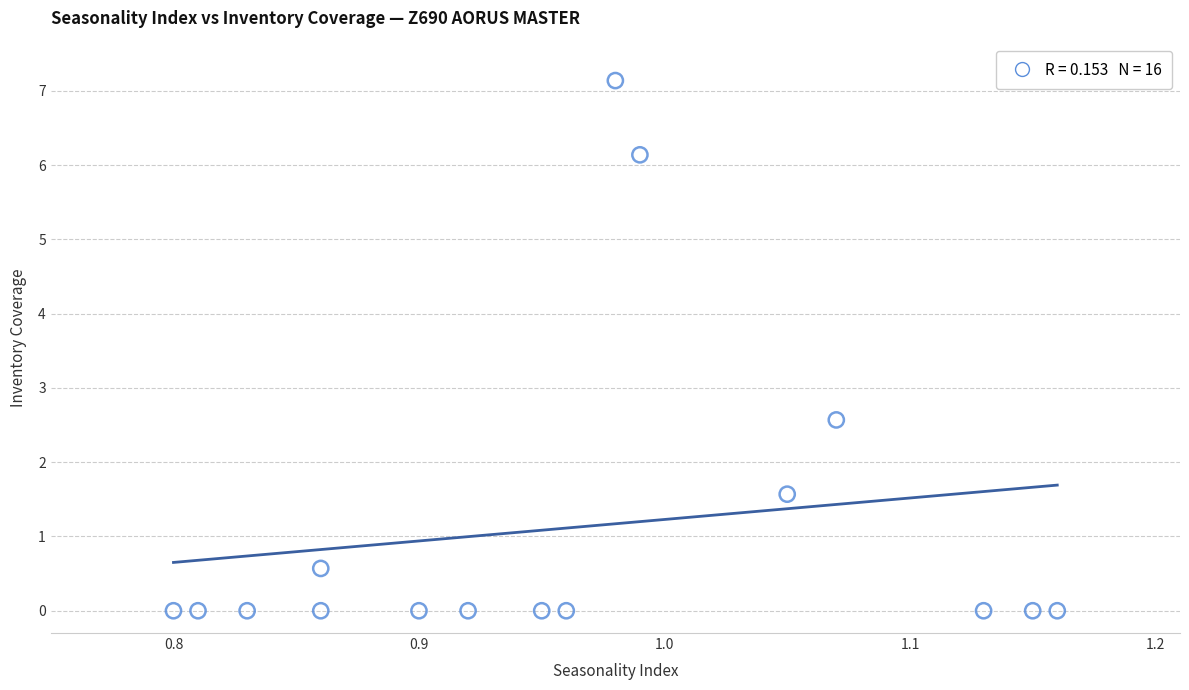

What Y value in the scatter plot is closest to 3?

2.6